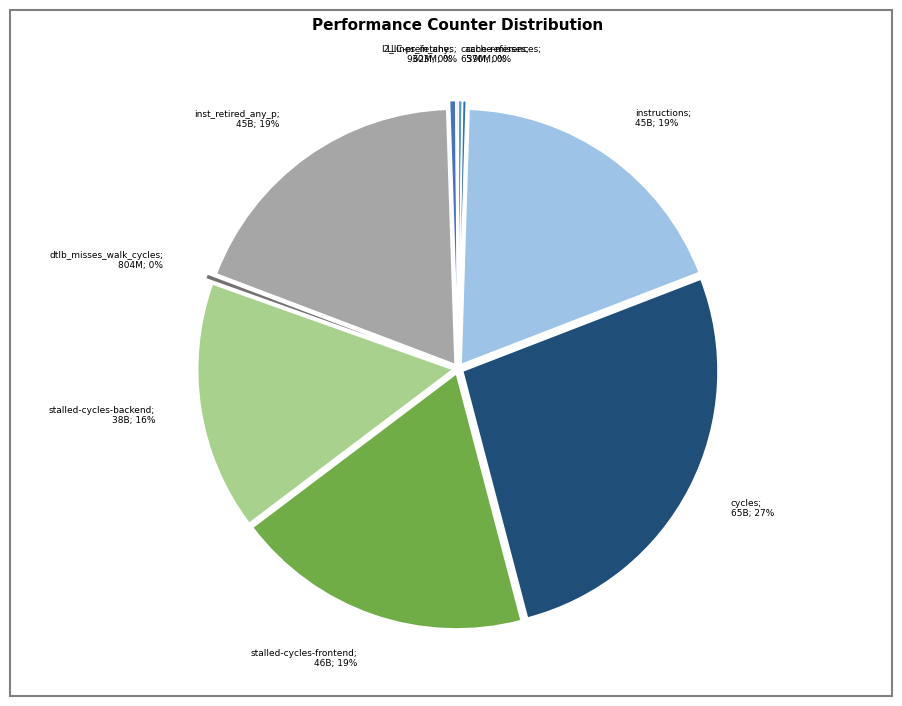

Which category has the smallest portion of the pie?

LLC-prefetches